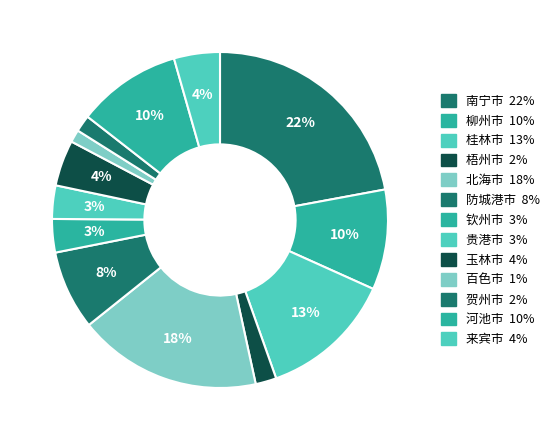

What is the largest slice in the pie chart?

南宁市